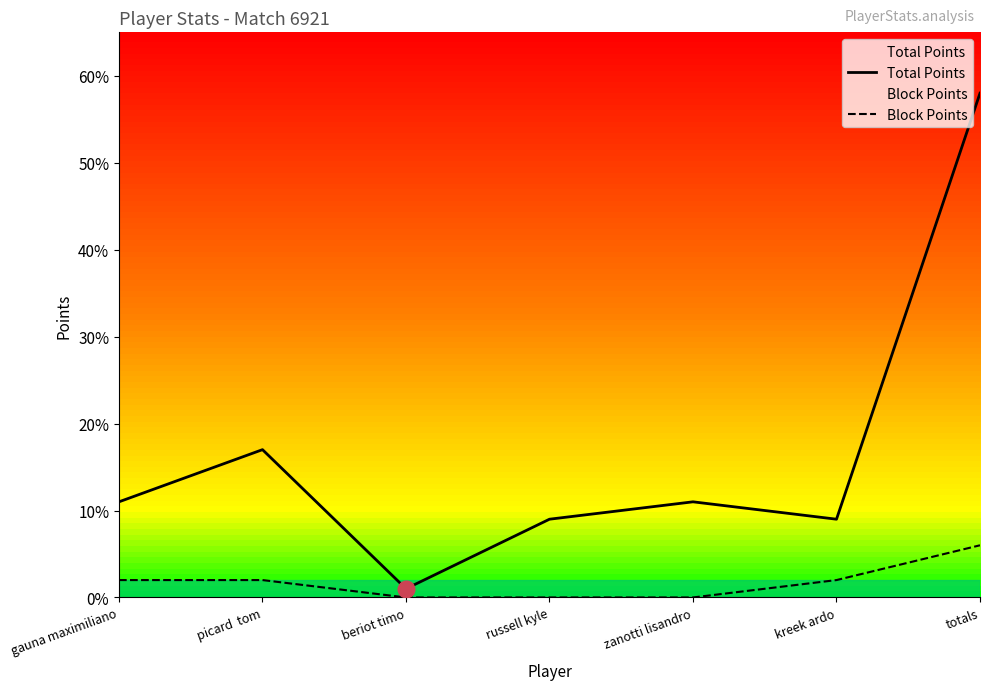

What is the label of the 4th point from the right?

russell kyle